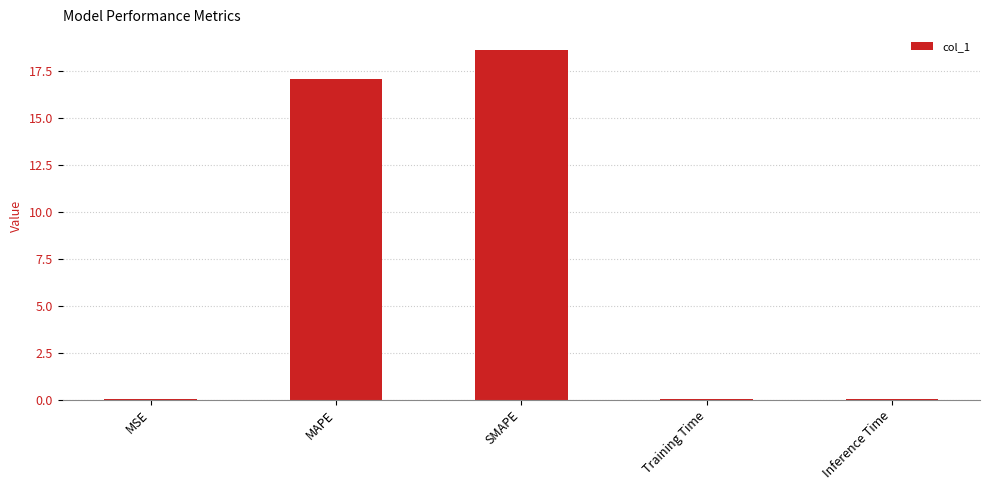

What is the sum of all values?

35.7